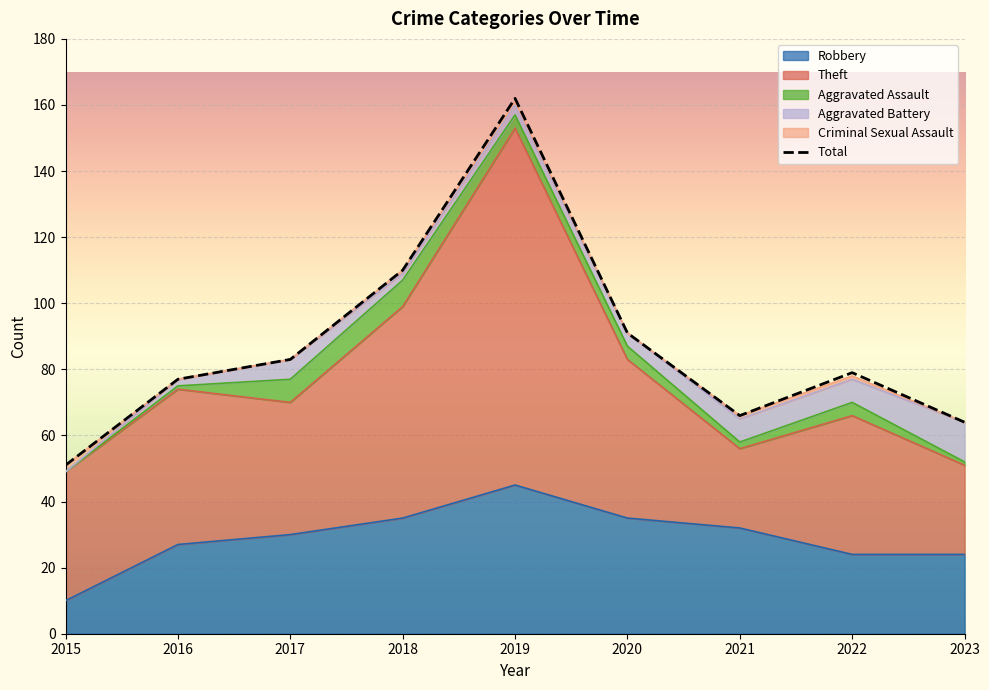

Rank the series by their maximum value, from highest to lowest.

Total, Theft, Robbery, Aggravated Battery, Aggravated Assault, Criminal Sexual Assault